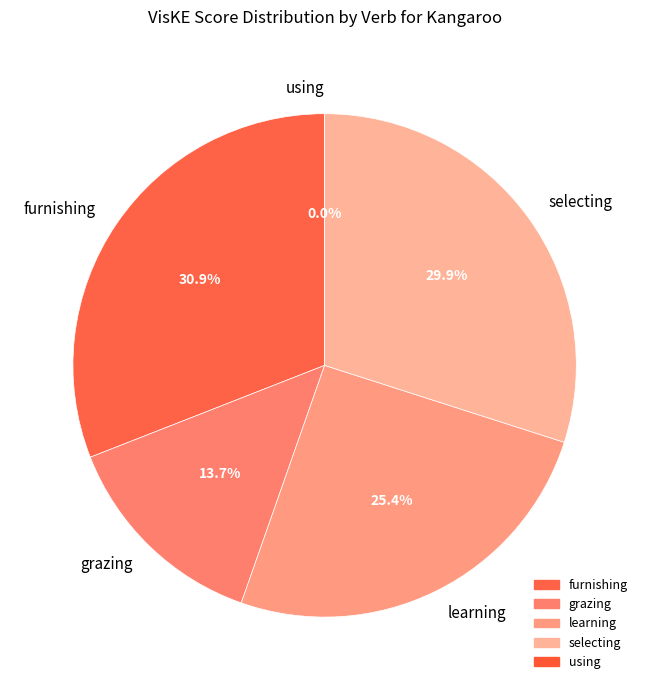

To the nearest percent, what portion does furnishing represent?

31%